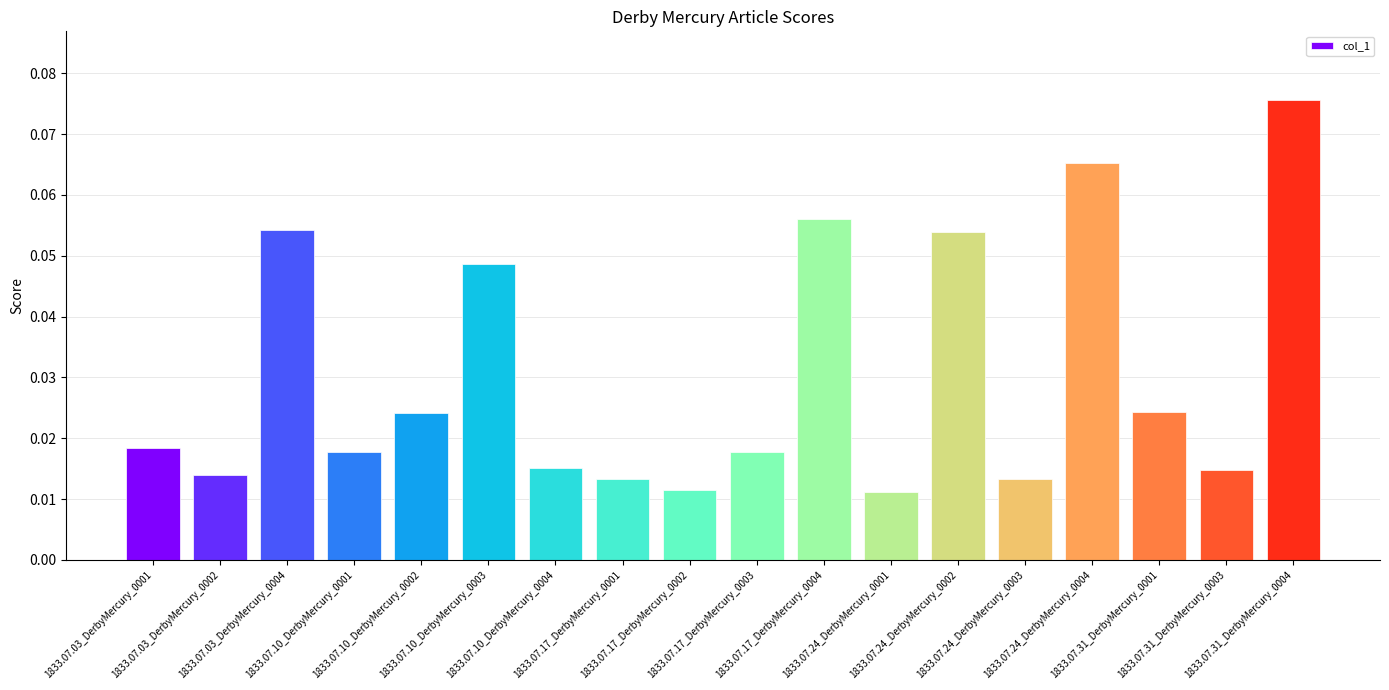

How many values are between 0 and 1?

18